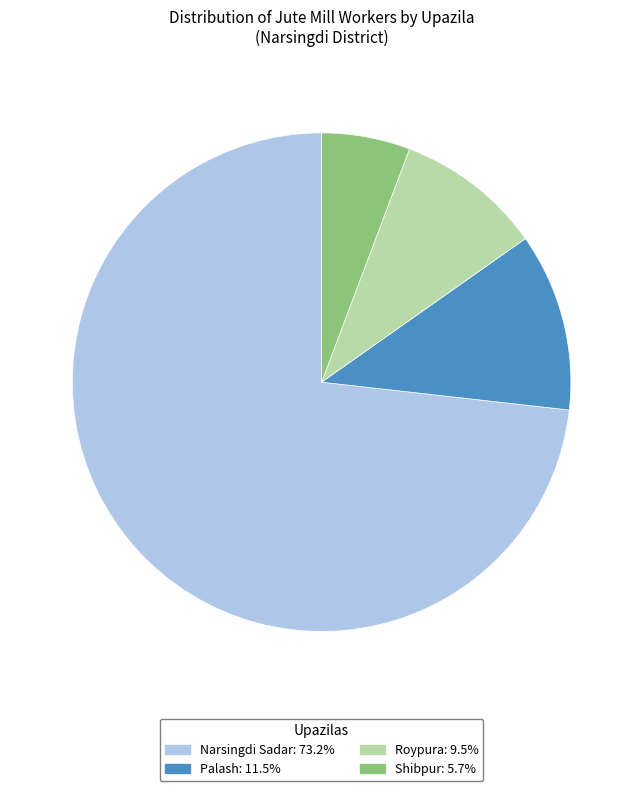

Approximately how many times larger is the value at Narsingdi Sadar compared to Shibpur?

12.8